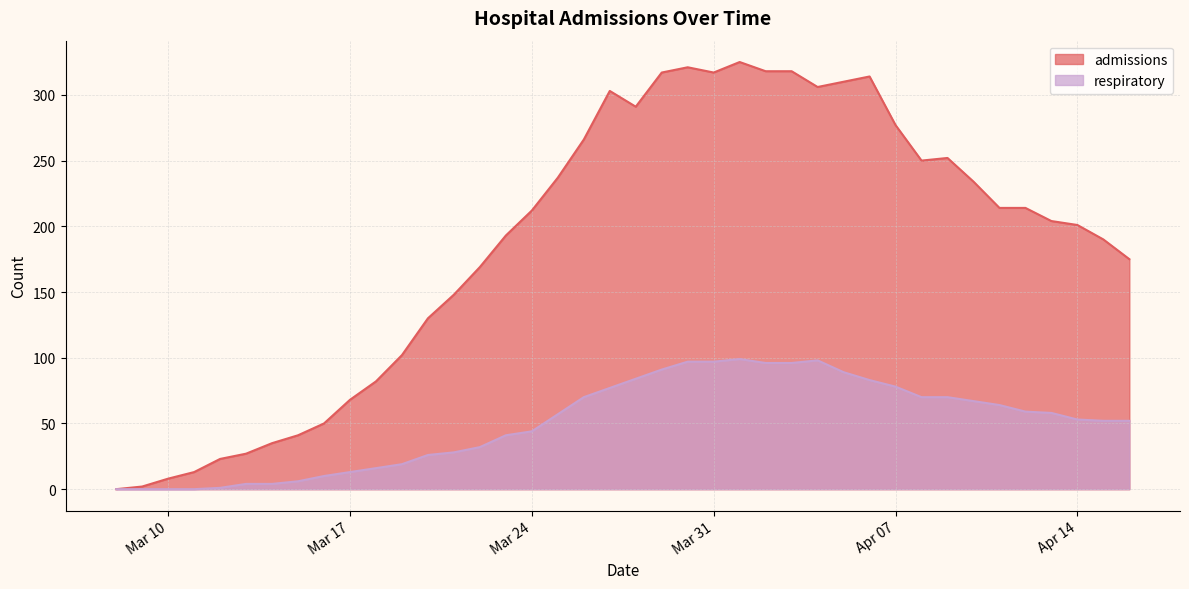

Which series has the largest range (max minus min)?

admissions